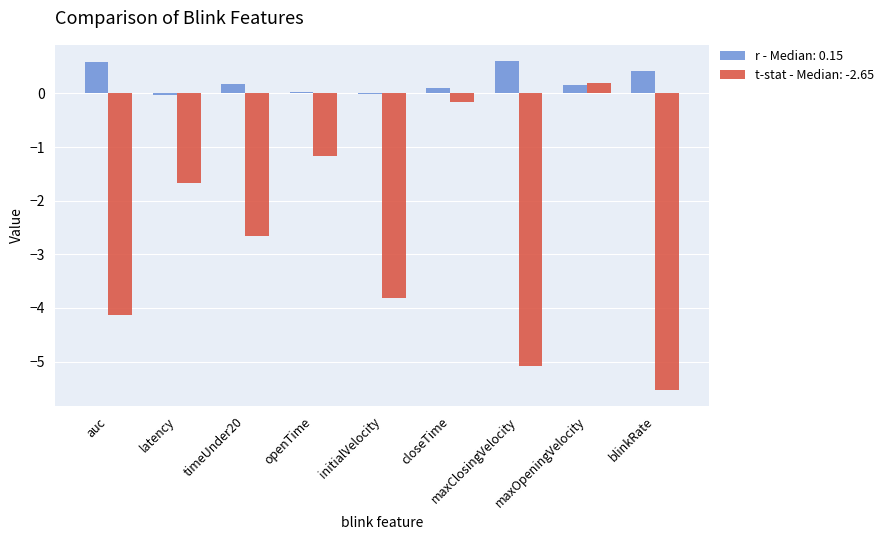

How many groups of bars are there?

9